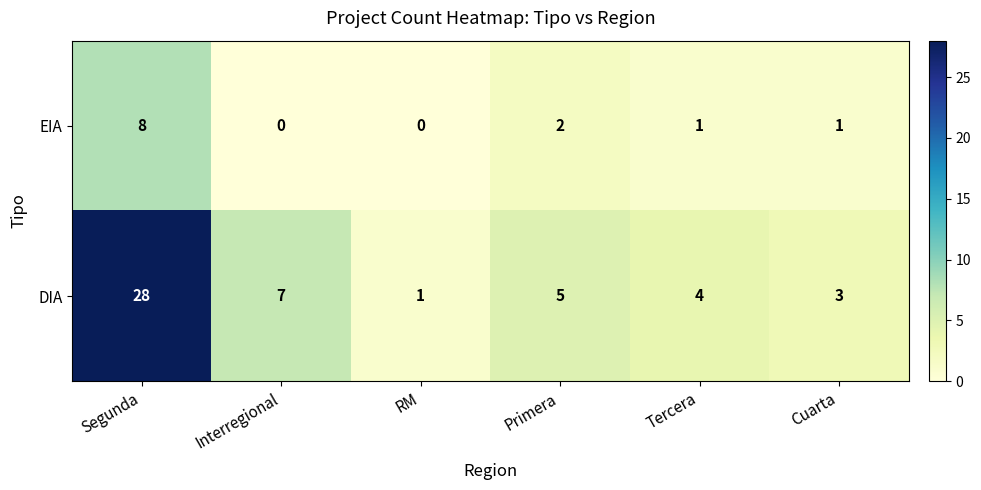

What is the greatest value displayed?

28